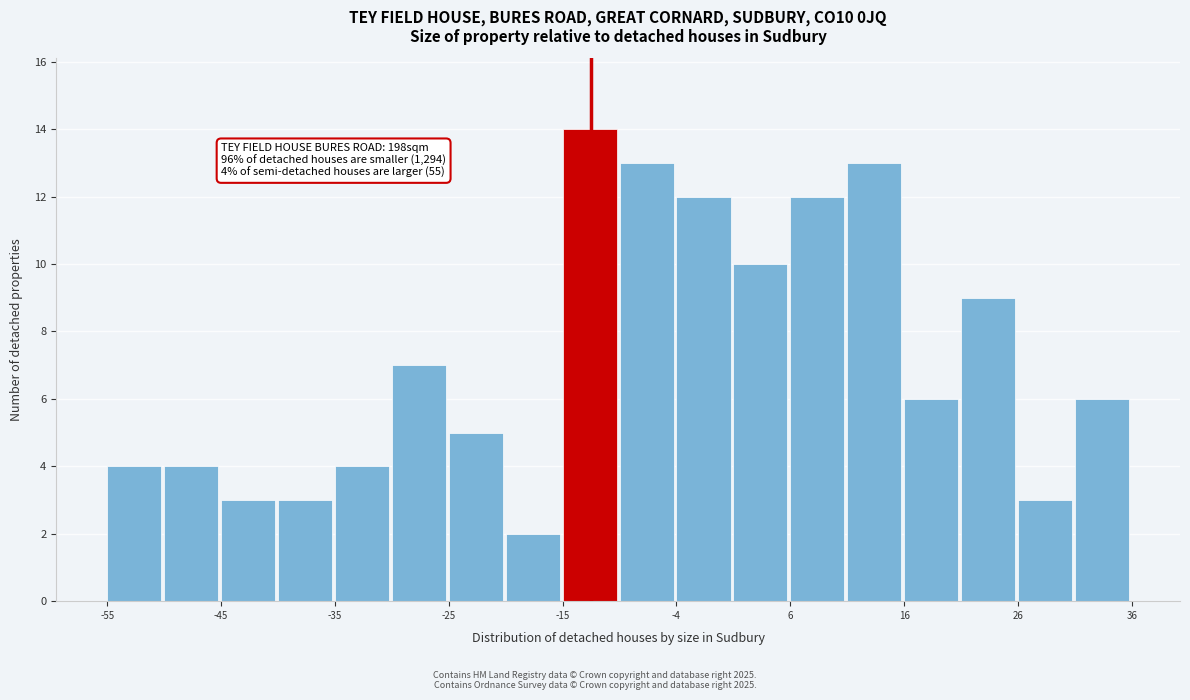

Read against the x-axis, roughly where is the centre of the tallest bar?

-12